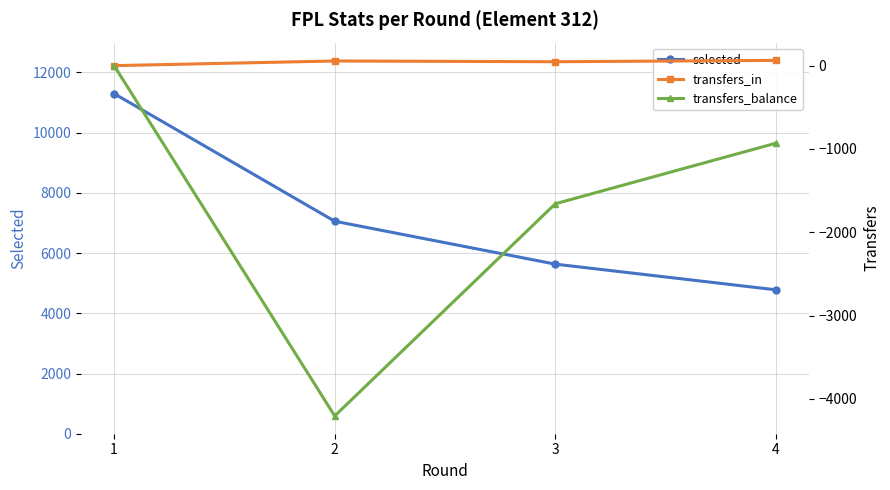

Which category has the highest value in the transfers_balance series?

1